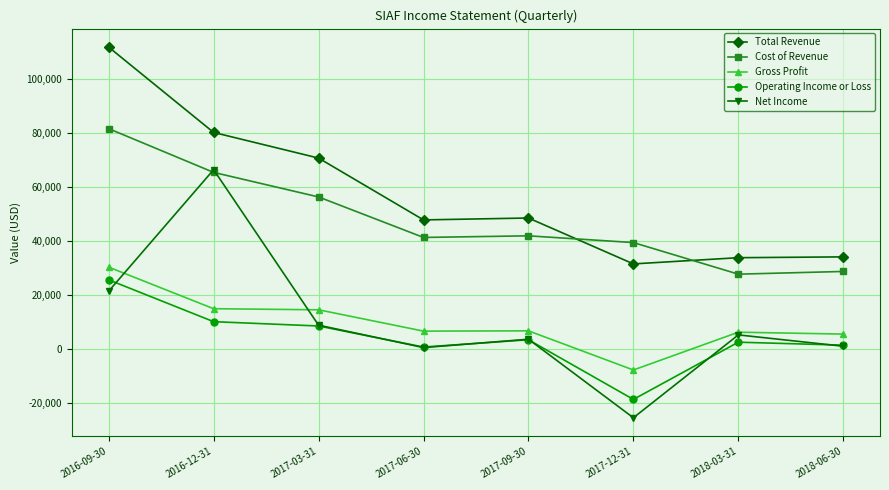

What is the label of the 5th point from the left?

2017-09-30